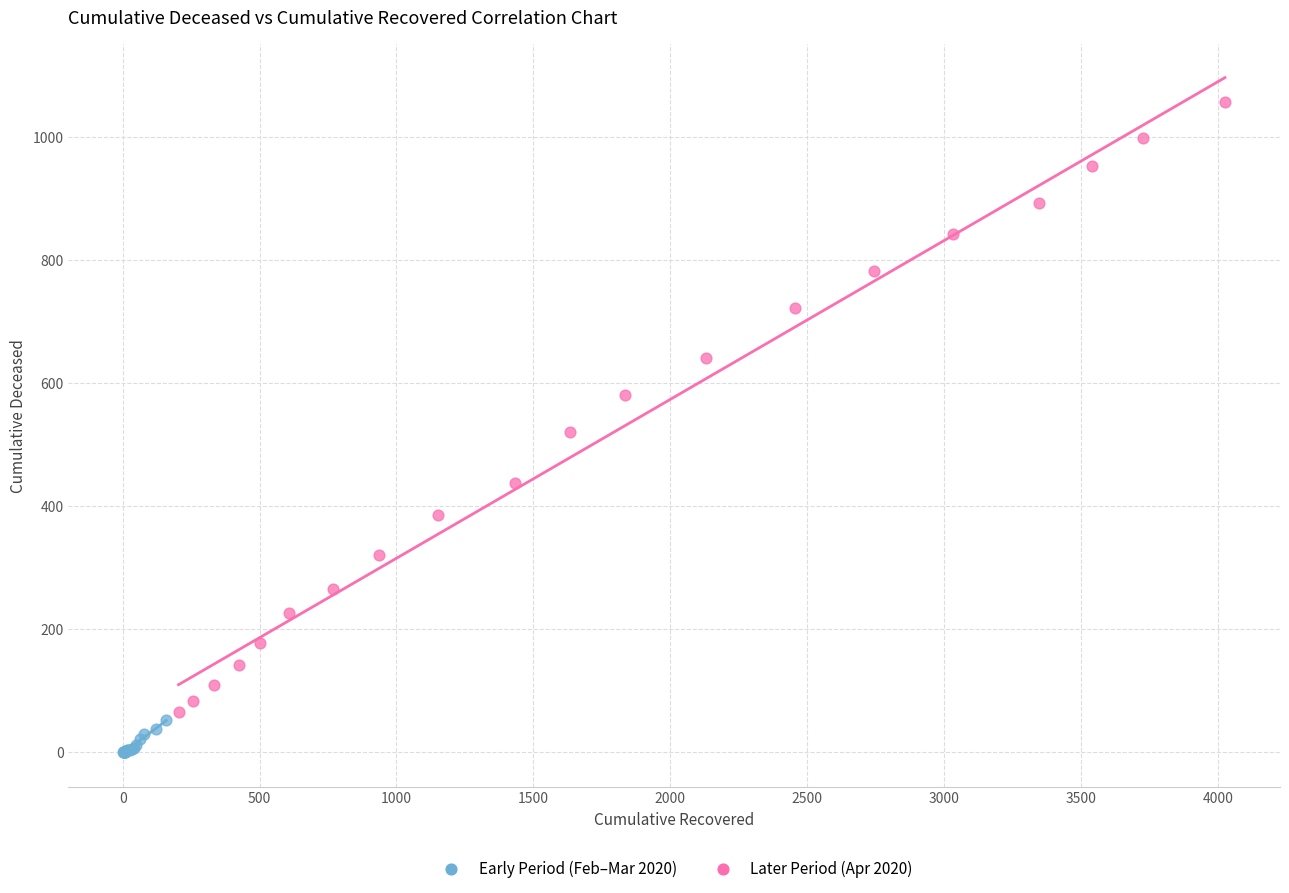

Which series contains the lowest Y value?

Early Period (Feb–Mar 2020)